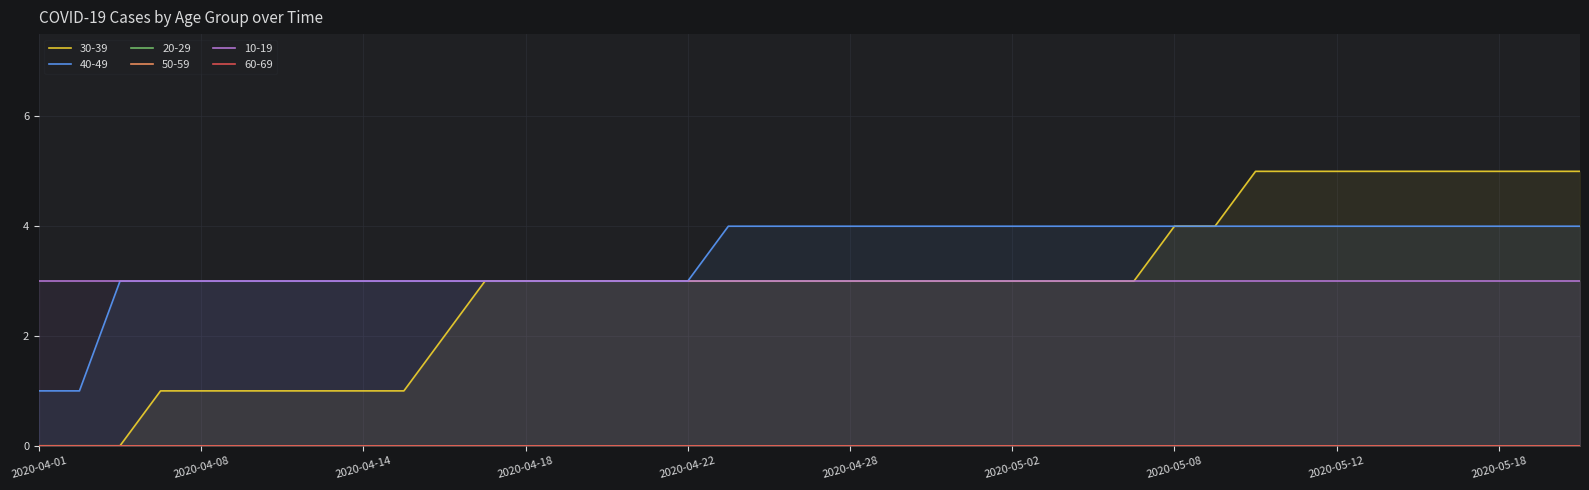

What is the label of the 10th point from the left?

2020-04-15